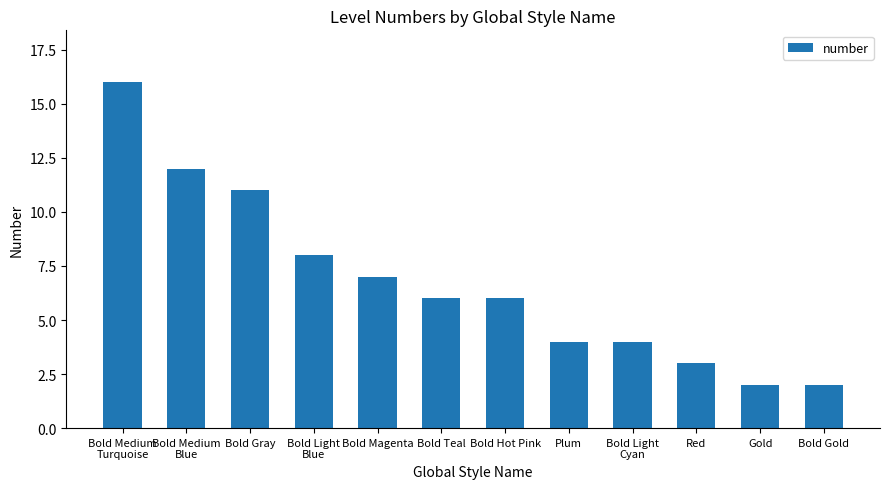

The chart shows a value of 1 at Gold. True or false?

False